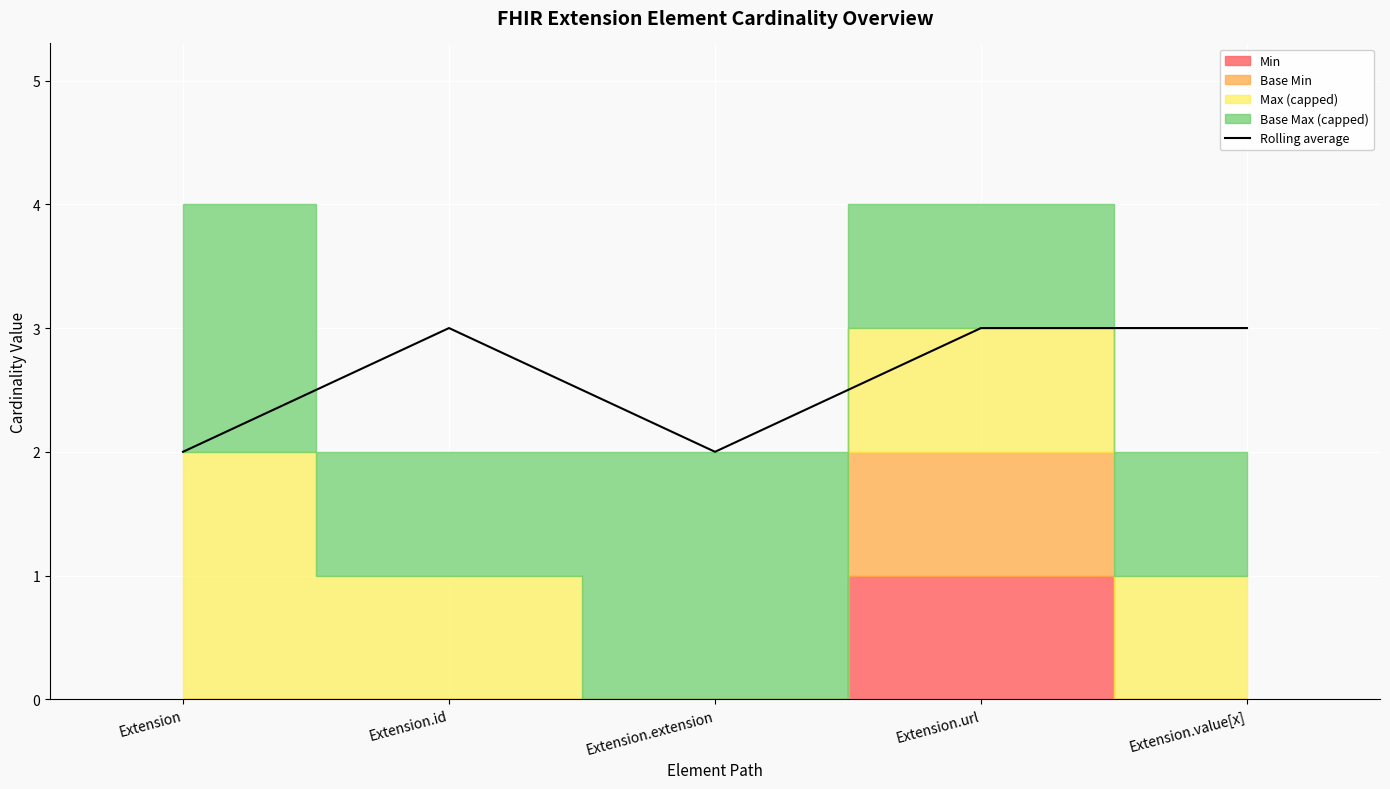

Count the values in the range 2 to 3.

5